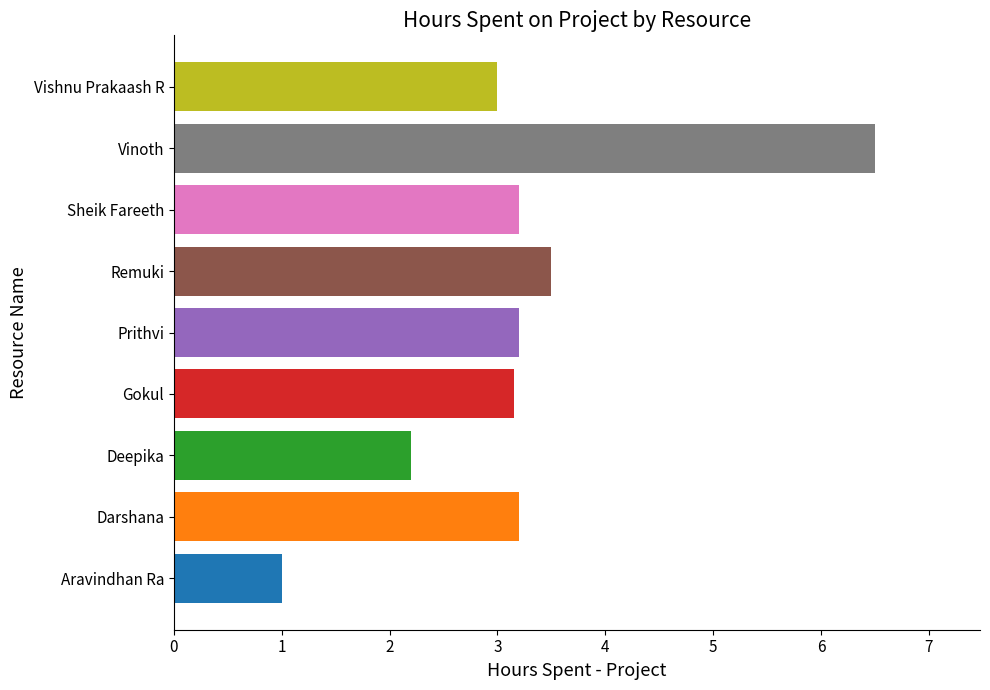

What is the average value?

3.2